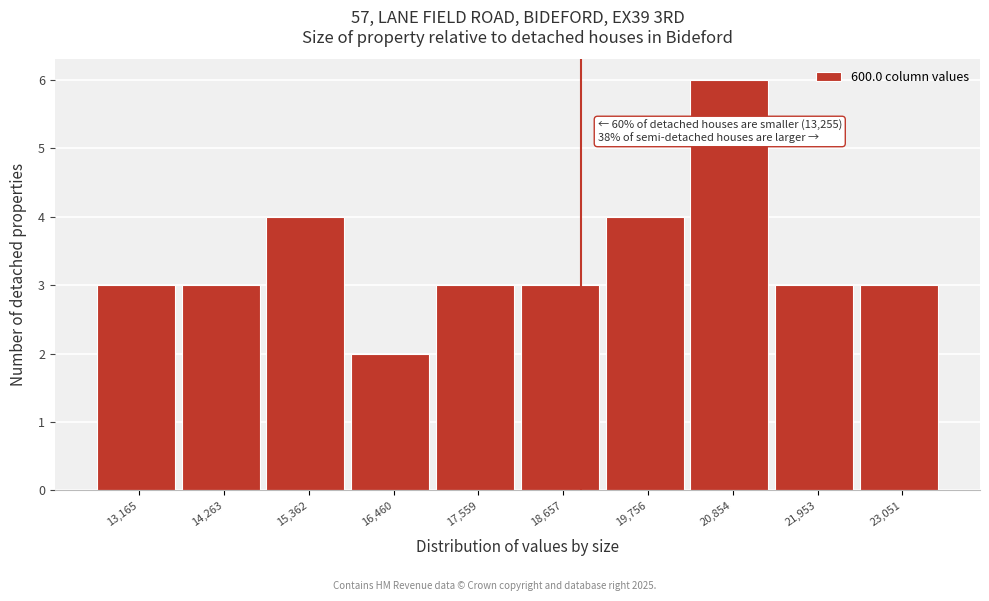

Reading left to right, list all the values displayed in this chart.

3	3	4	2	3	3	4	6	3	3